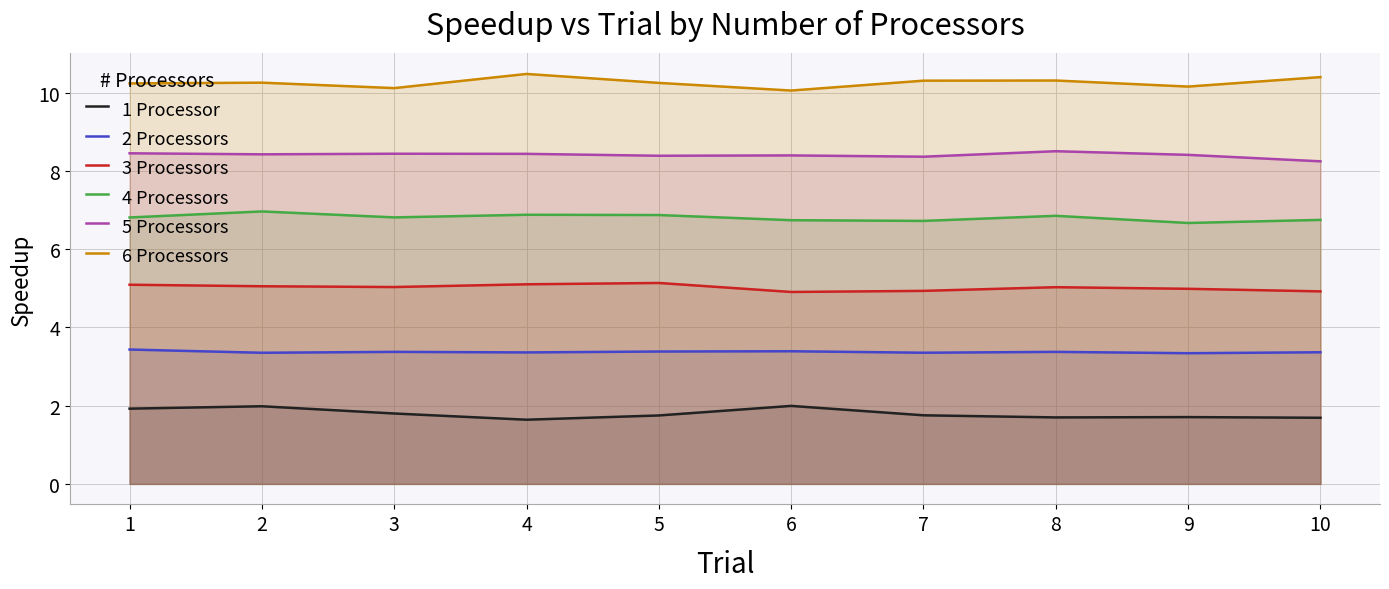

The value of 5 Processors at 8 is 8.5. True or false?

True